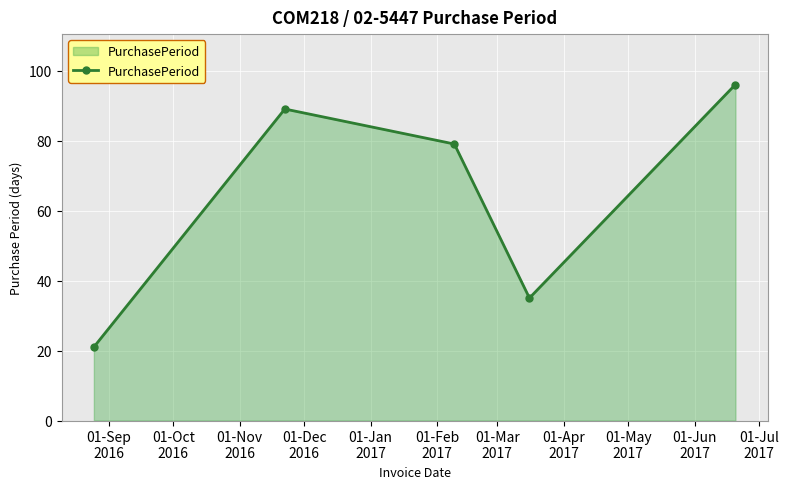

True or false: there are more than 1 points higher than both neighbors.

False